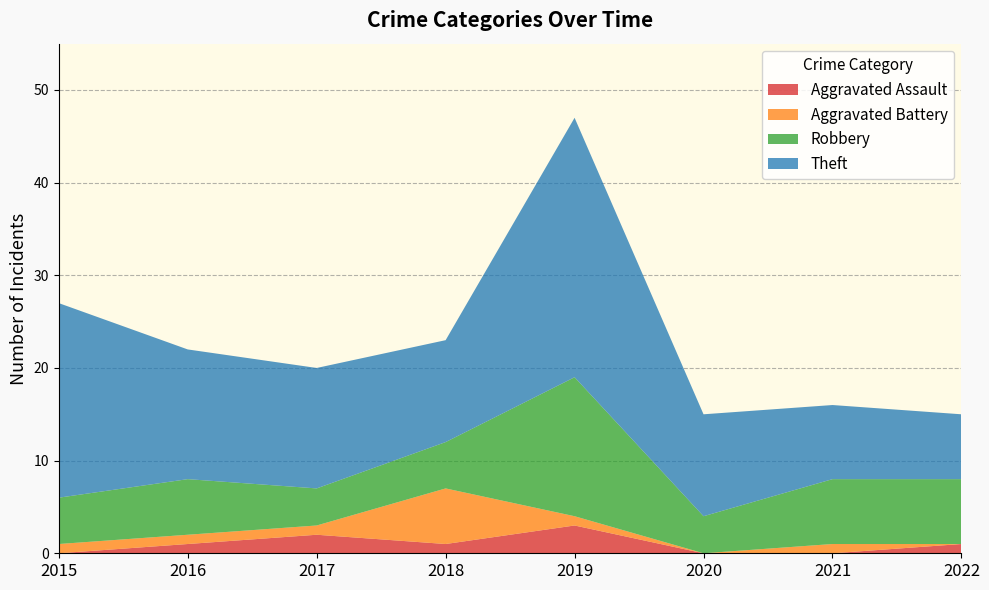

Reading left to right, extract all data points from this chart.

Aggravated Assault: 0	1	2	1	3	0	0	1
Aggravated Battery: 1	1	1	6	1	0	1	0
Robbery: 5	6	4	5	15	4	7	7
Theft: 21	14	13	11	28	11	8	7